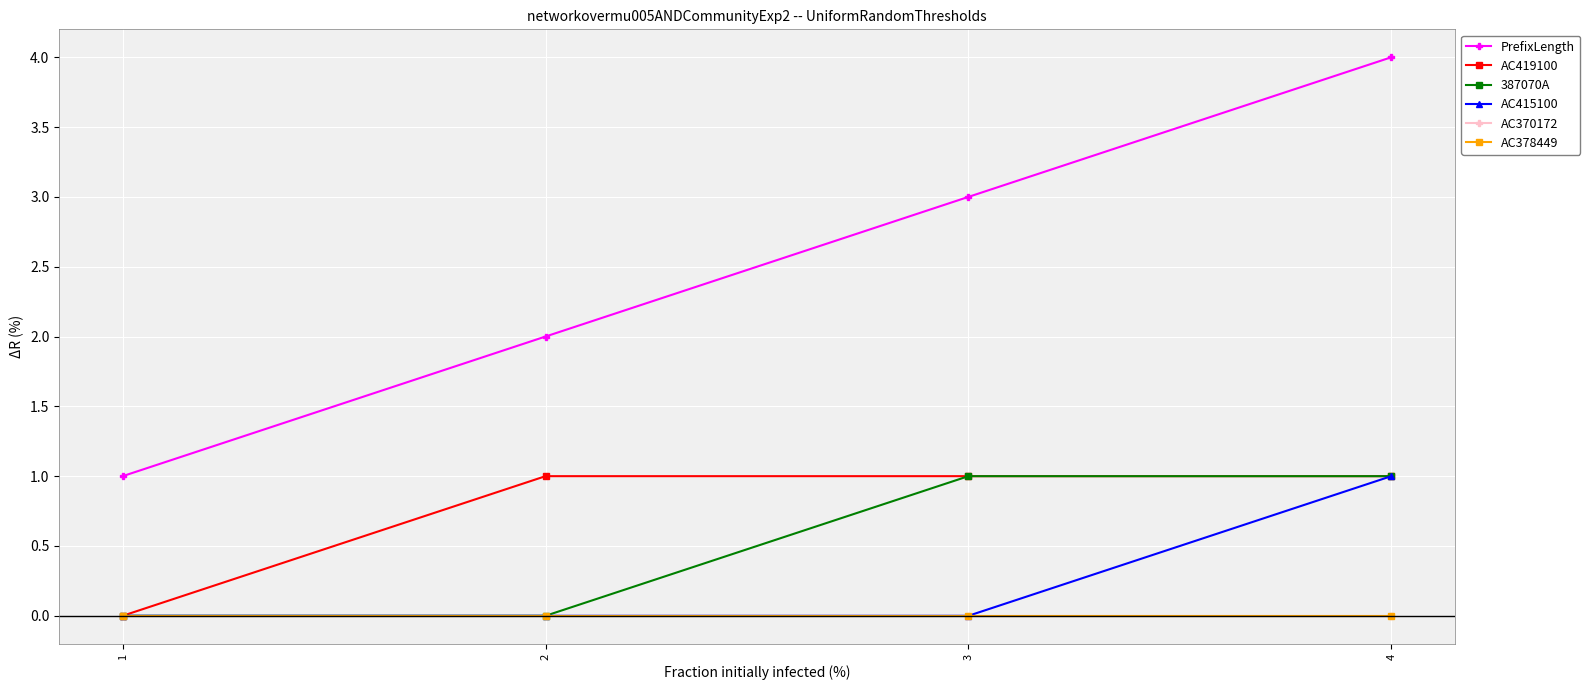

Does the chart display data point markers on the line(s)?

Yes